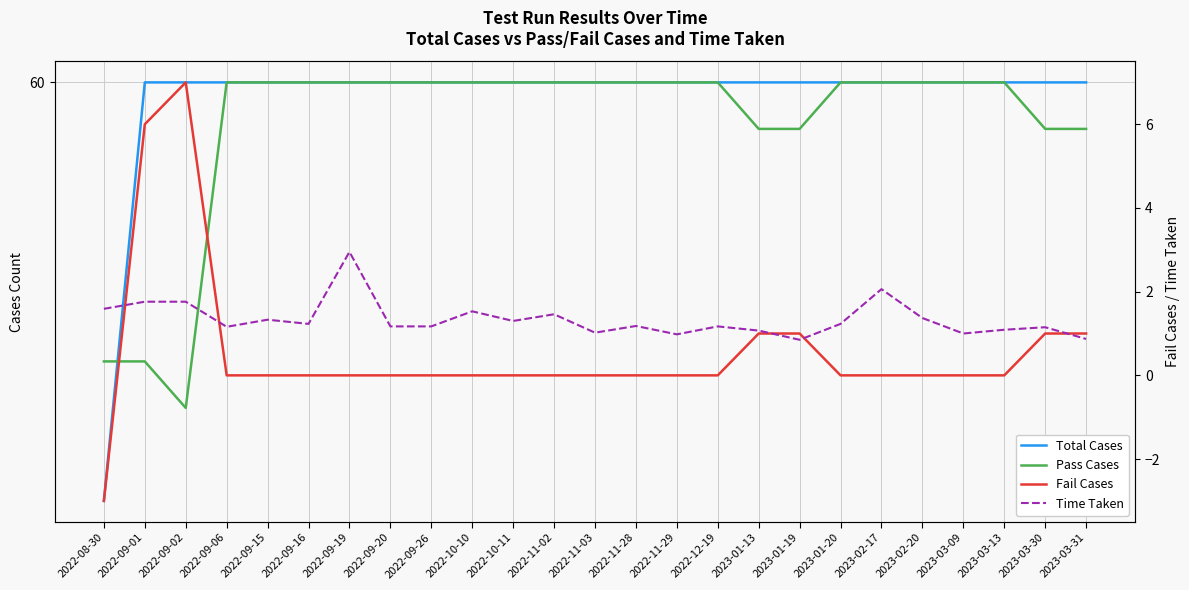

What is the difference between the maximum and second lowest values in the Pass Cases series?

6.0